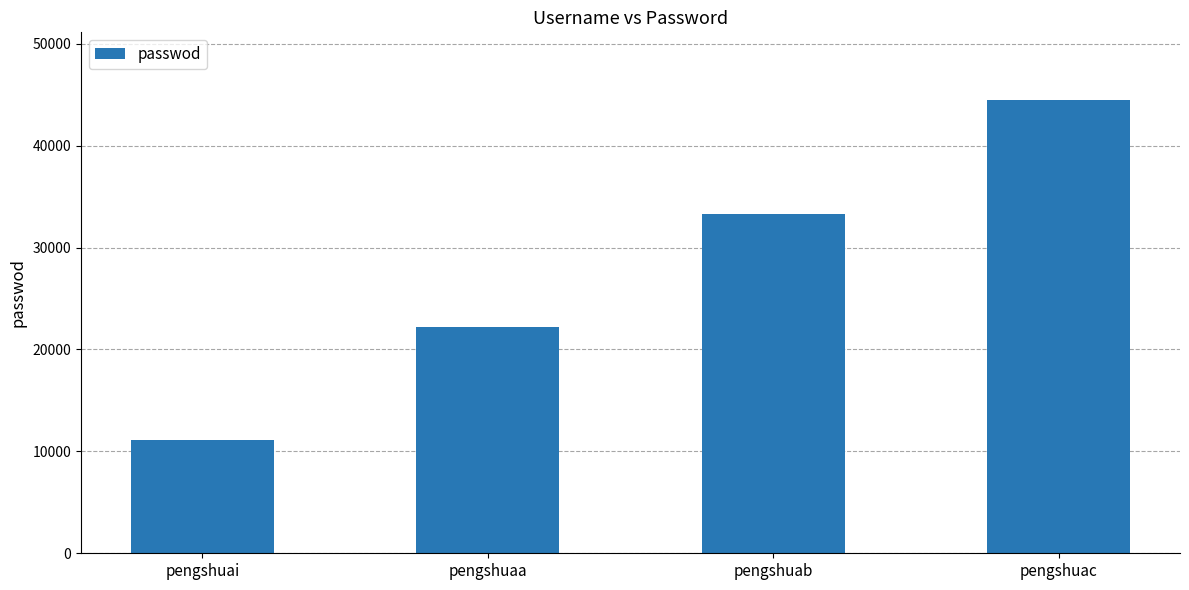

What is the average value?

27778